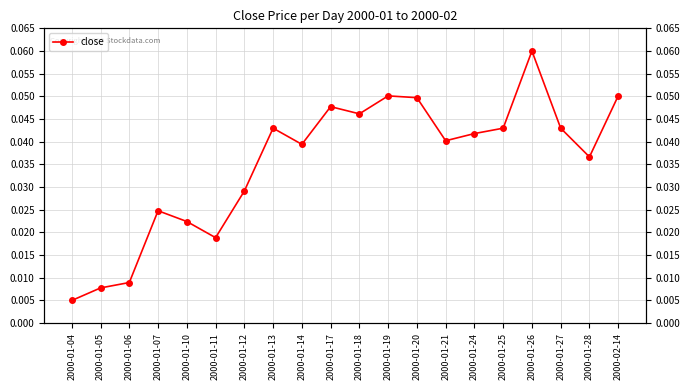

True or false: the data shows 0.0 at 2000-01-11.

True